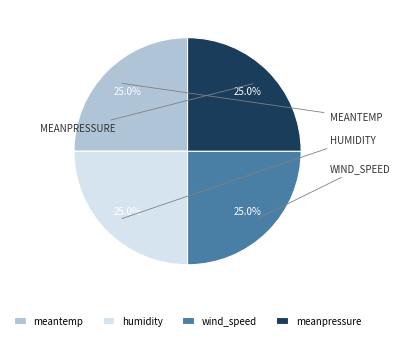

How many slices are in this pie chart?

4